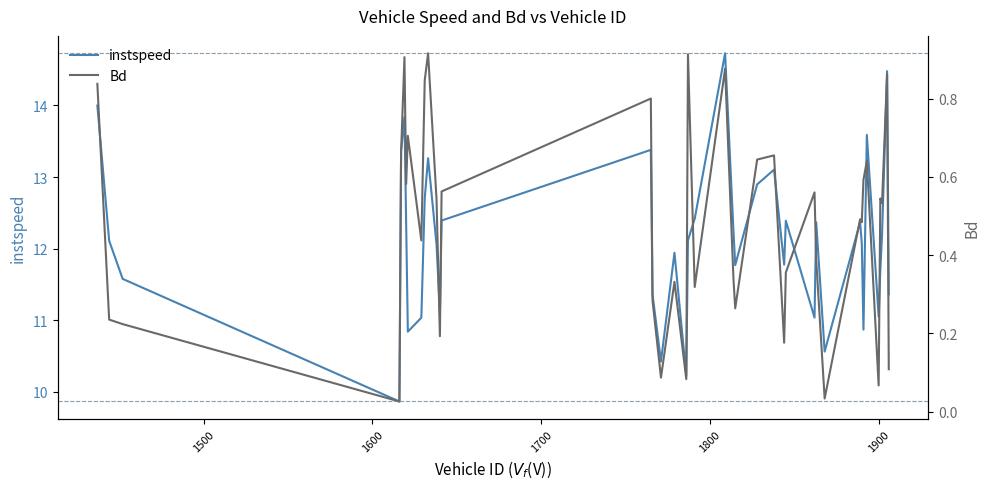

How many data points does each series have?

40